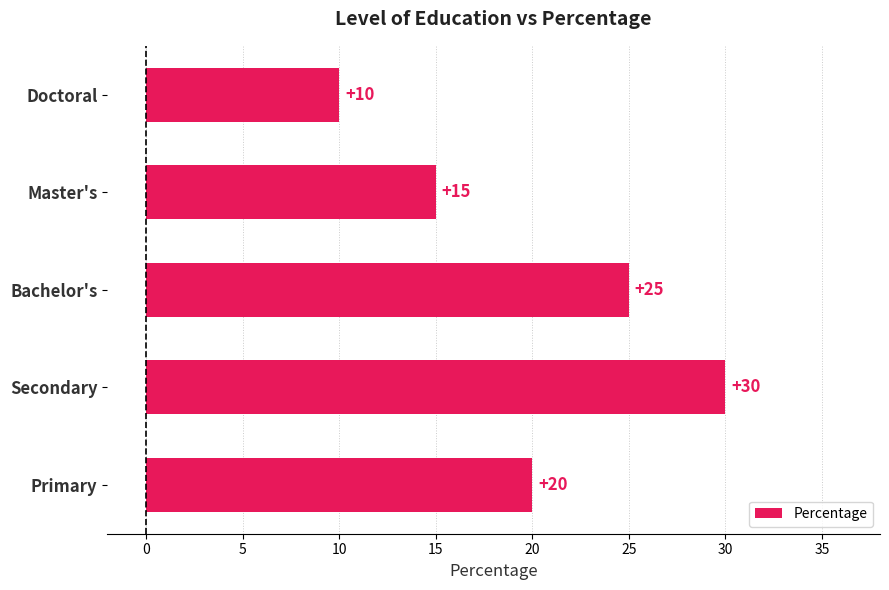

Approximately how many times larger is the value at Primary compared to Secondary?

0.7